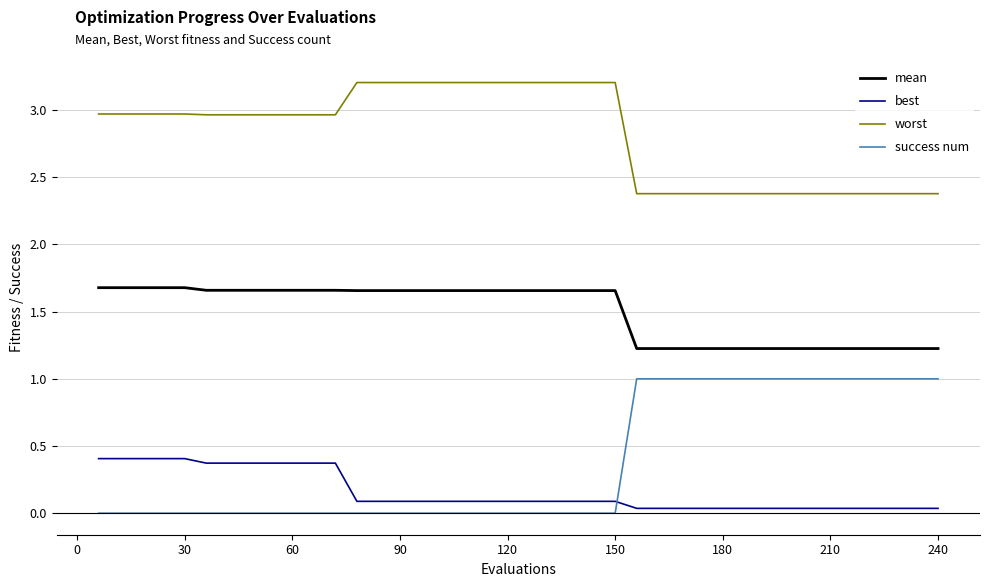

List the series in order of their peak value, highest first.

worst, mean, success num, best